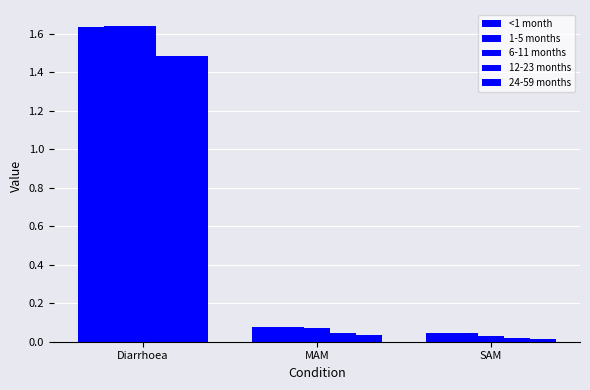

Reading right to left, transcribe all the data shown in this chart.

<1 month: SAM=0.0	MAM=0.1	Diarrhoea=1.6
1-5 months: SAM=0.0	MAM=0.1	Diarrhoea=1.6
6-11 months: SAM=0.0	MAM=0.1	Diarrhoea=1.6
12-23 months: SAM=0.0	MAM=0.0	Diarrhoea=1.5
24-59 months: SAM=0.0	MAM=0.0	Diarrhoea=1.5